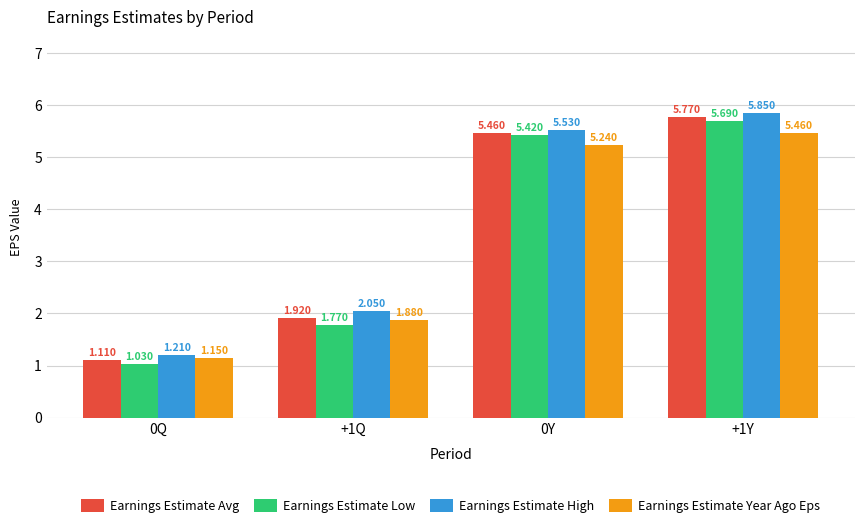

What is the label of the 2nd bar from the left?

+1Q